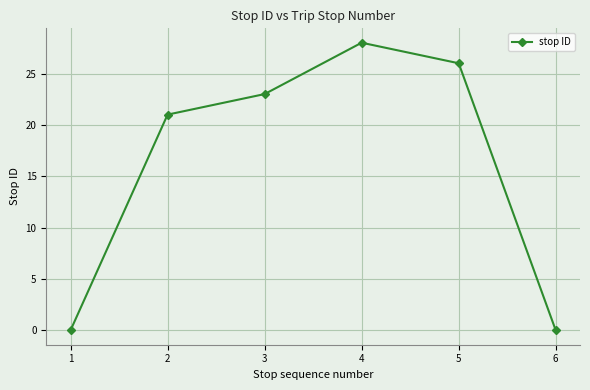

True or false: the data shows 18 at 1.

False